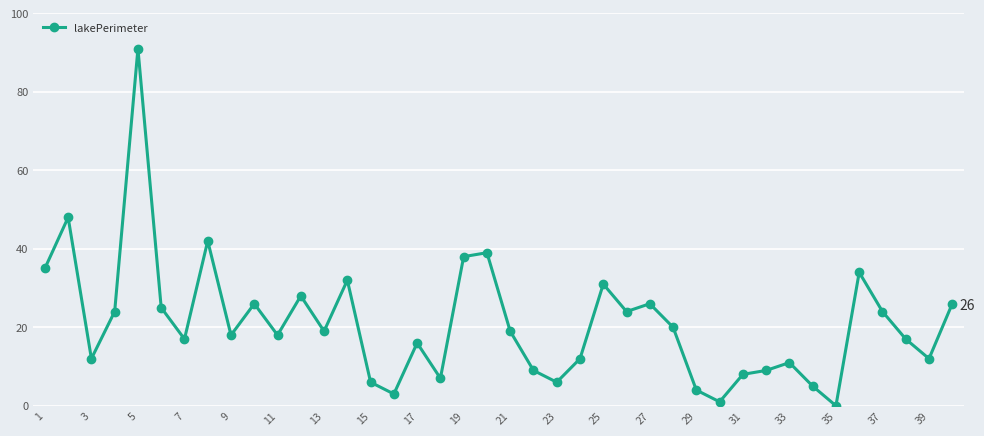

What is the value of the 33rd point from the left?

11